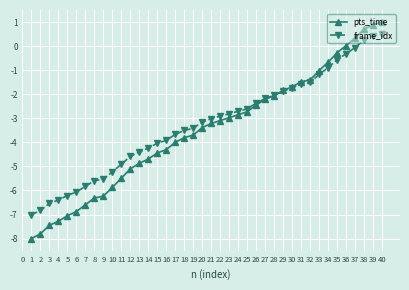

Is the value of frame_idx at 7 greater than the value of pts_time at 29?

No